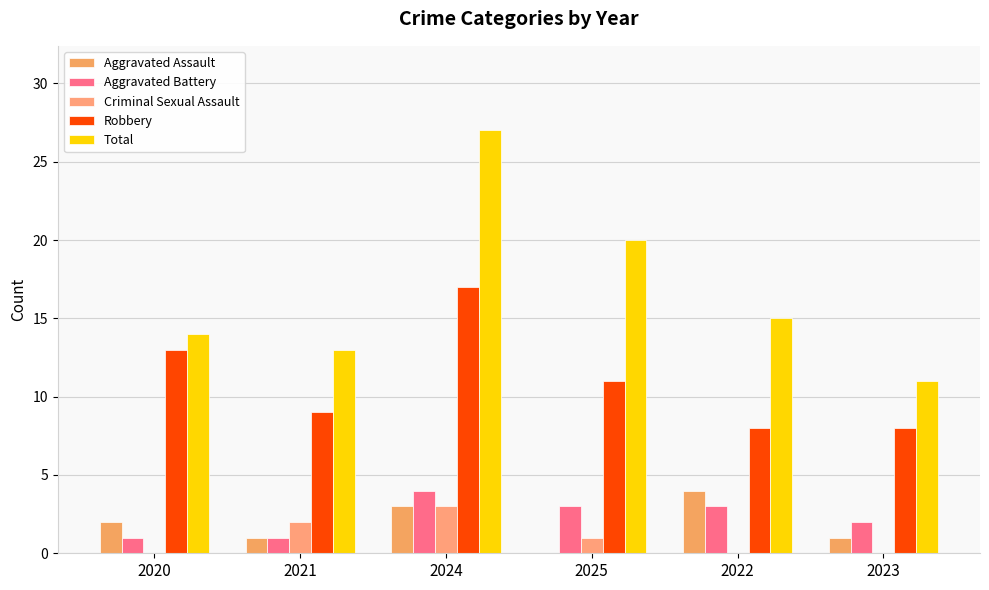

What is the value of the Total bar at the 5th from the left?

15